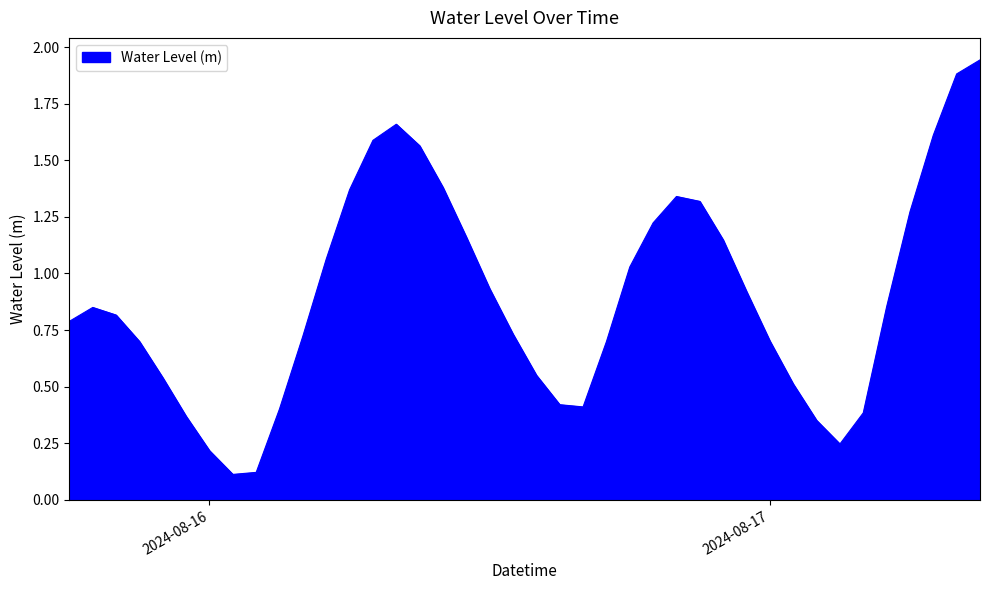

What is the difference between the maximum and minimum values?

1.8